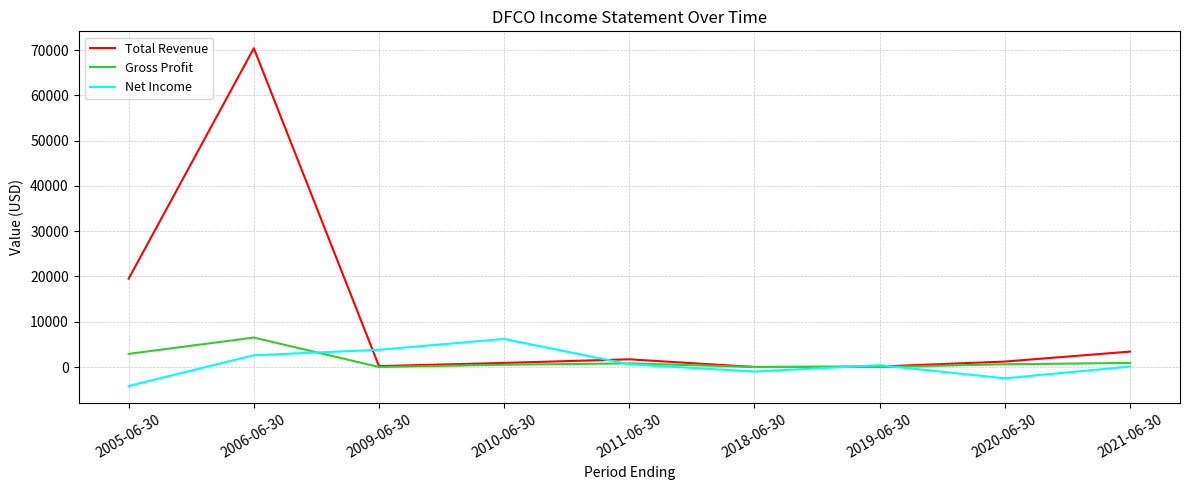

How many interior local valleys does the Net Income series have?

2